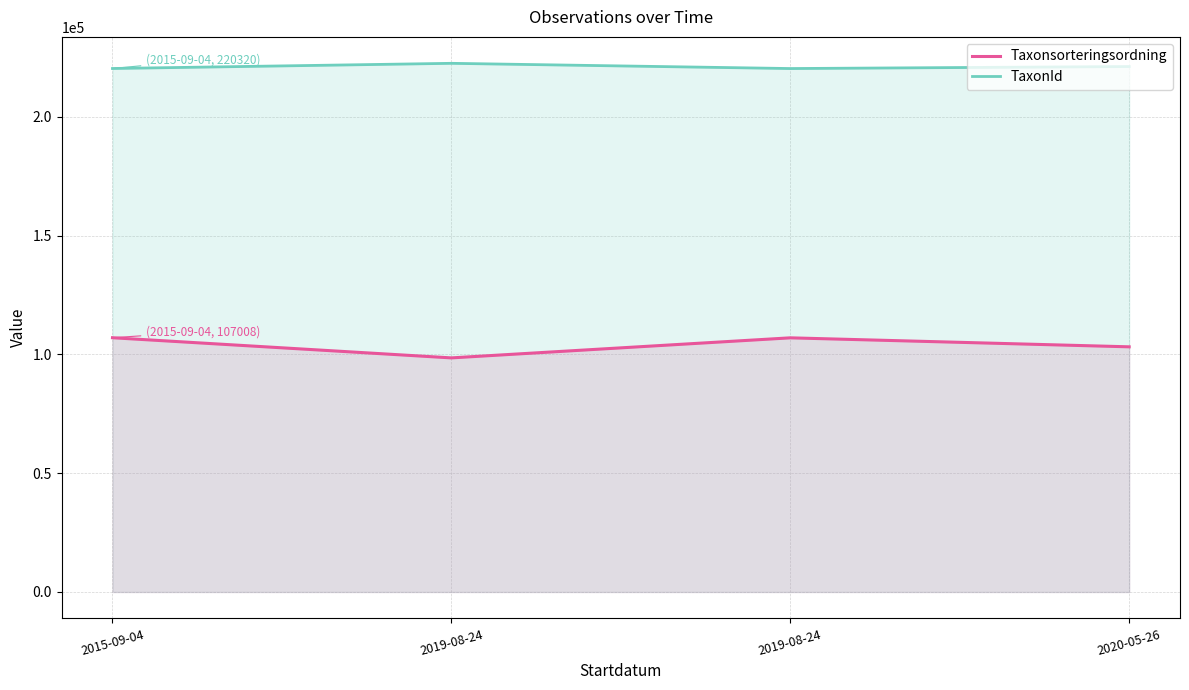

Count the number of data series in this chart.

2